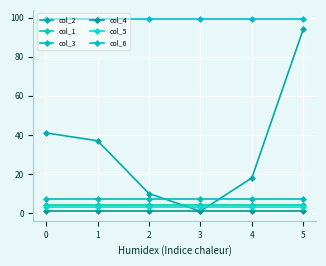

What is the value of the col_2 point at the 5th from the left?

18